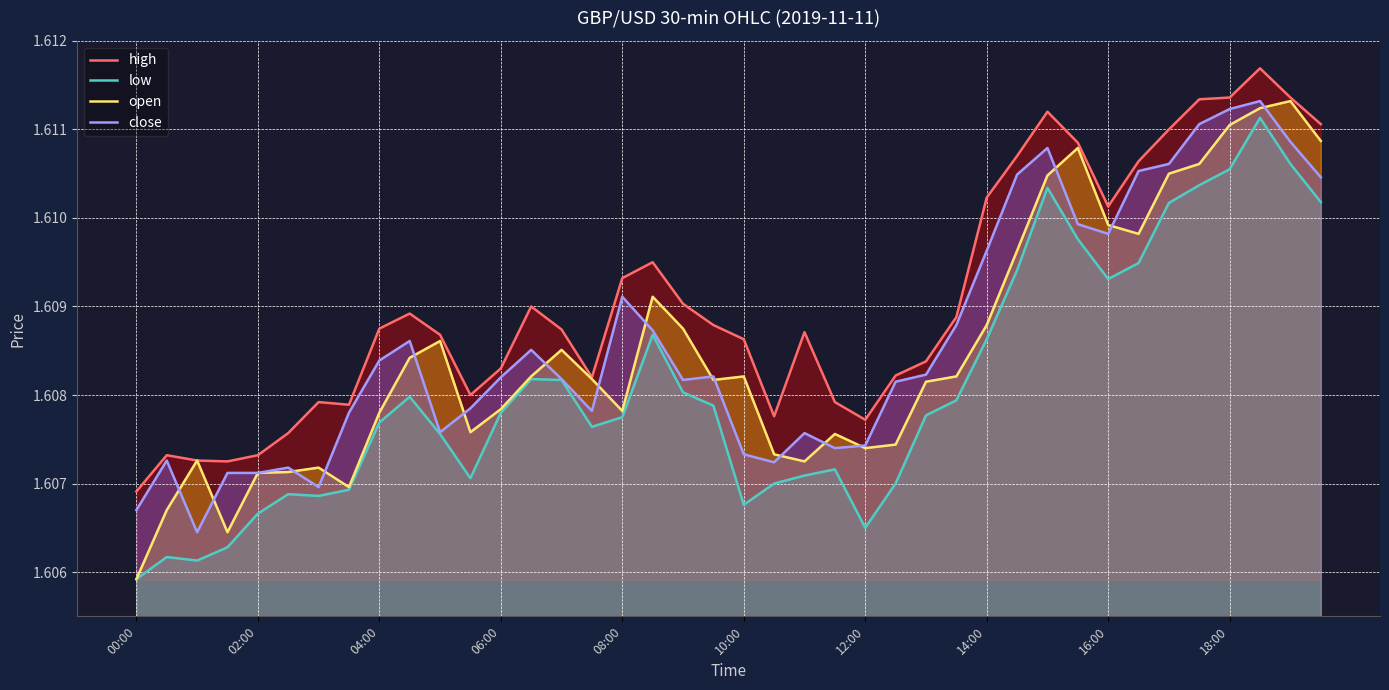

Where is high nearest to the value 1?

00:00